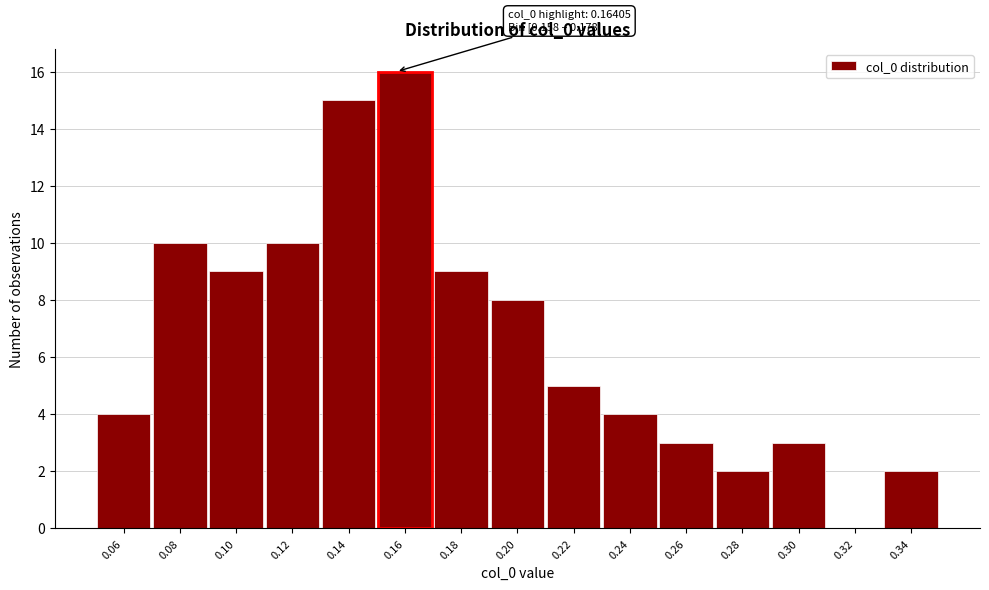

Reading left to right, extract all data points from this chart.

0.06=4	0.08=10	0.10=9	0.12=10	0.14=15	0.16=16	0.18=9	0.20=8	0.22=5	0.24=4	0.26=3	0.28=2	0.30=3	0.32=0	0.34=2